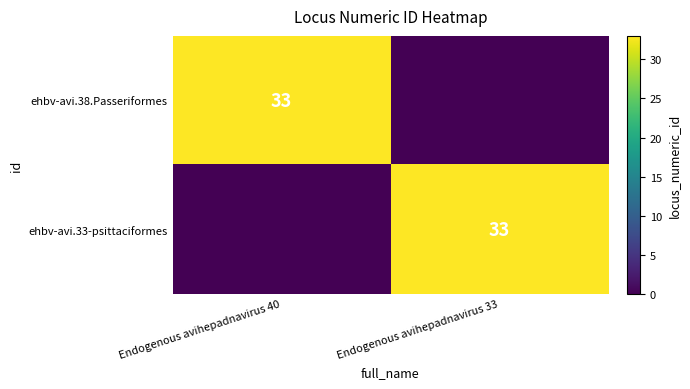

True or false: ehbv-avi.38.Passeriformes has a value of 8 at Endogenous avihepadnavirus 40.

False